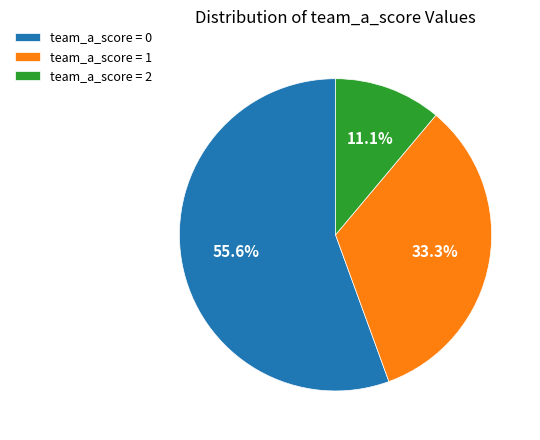

What percentage is NOT represented by team_a_score = 0?

44.4%